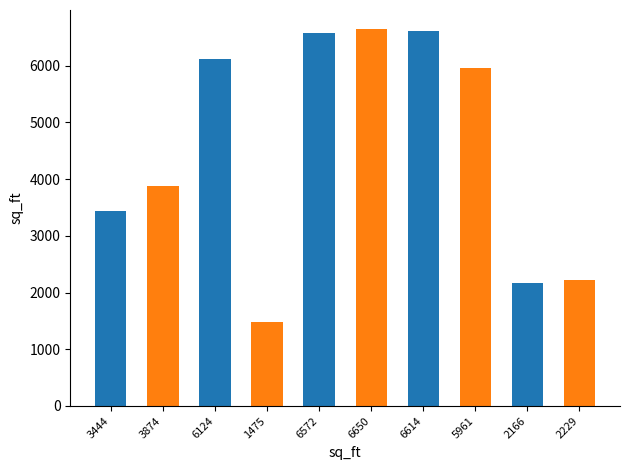

Reading right to left, transcribe all the data shown in this chart.

2229=2229	2166=2166	5961=5961	6614=6614	6650=6650	6572=6572	1475=1475	6124=6124	3874=3874	3444=3444